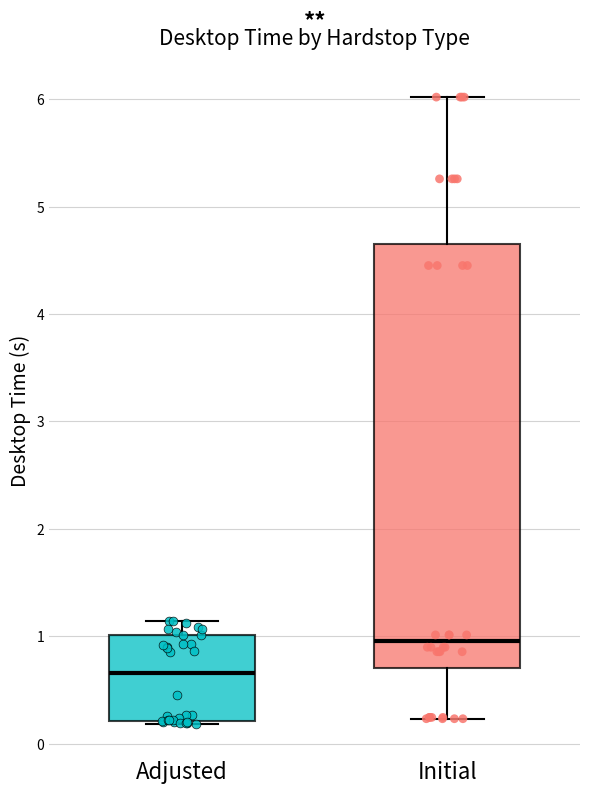

Reading left to right, transcribe this box plot: for each box, give where its median line is, the range the box spans, and where its two whiskers end, as read against the y-axis. The values are not printed on the chart, so give them approximately, as read against the axis.

Adjusted: median 0.7, box 0.2 to 1.0, whiskers 0.2 to 1.1
Initial: median 1.0, box 0.7 to 4.7, whiskers 0.2 to 6.0